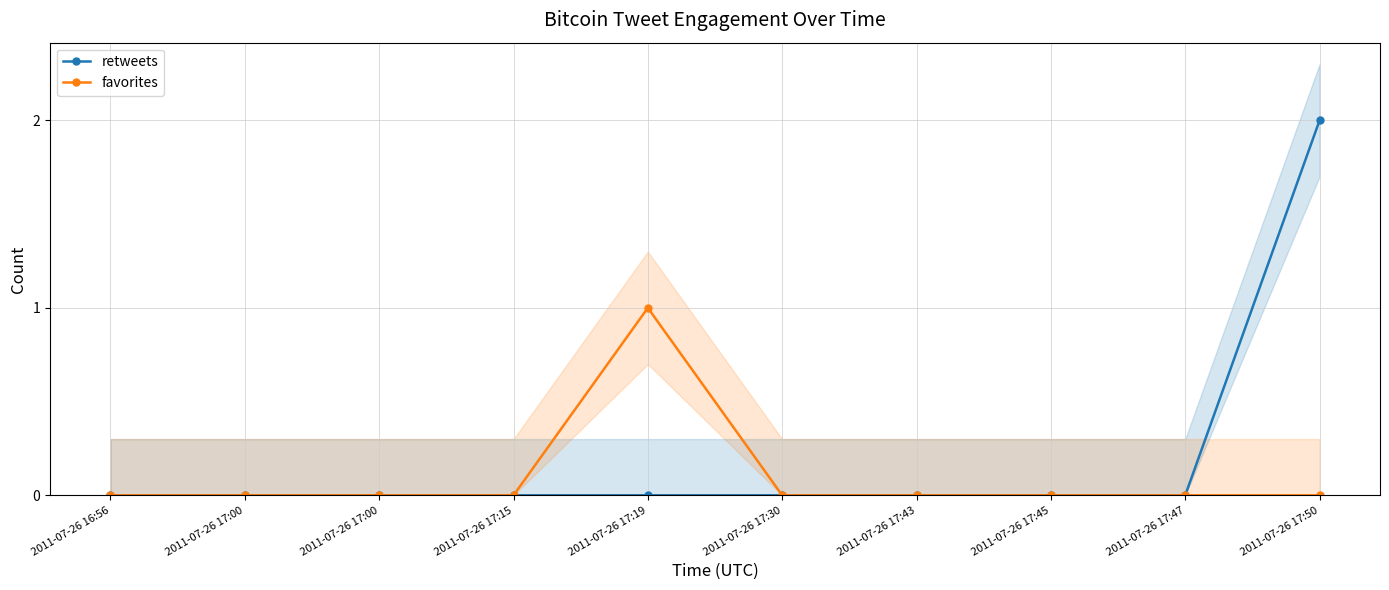

Is this an area chart (filled region under the line)?

No